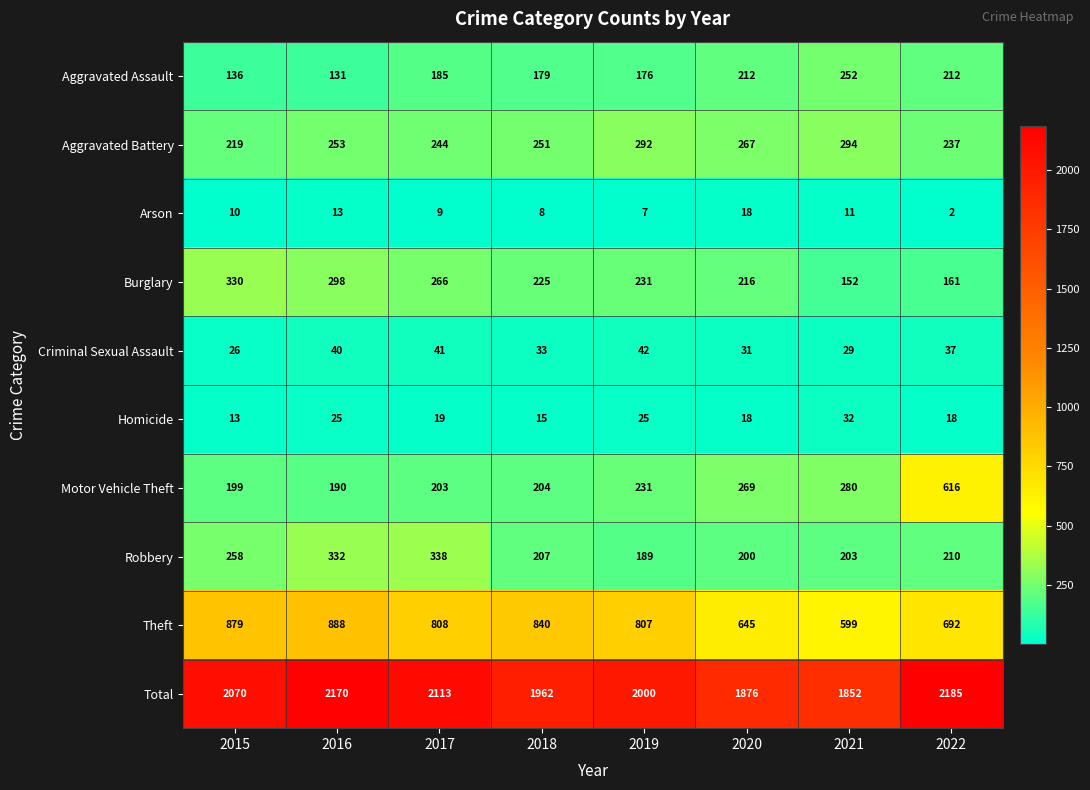

What is the sum of all Total values?

16228